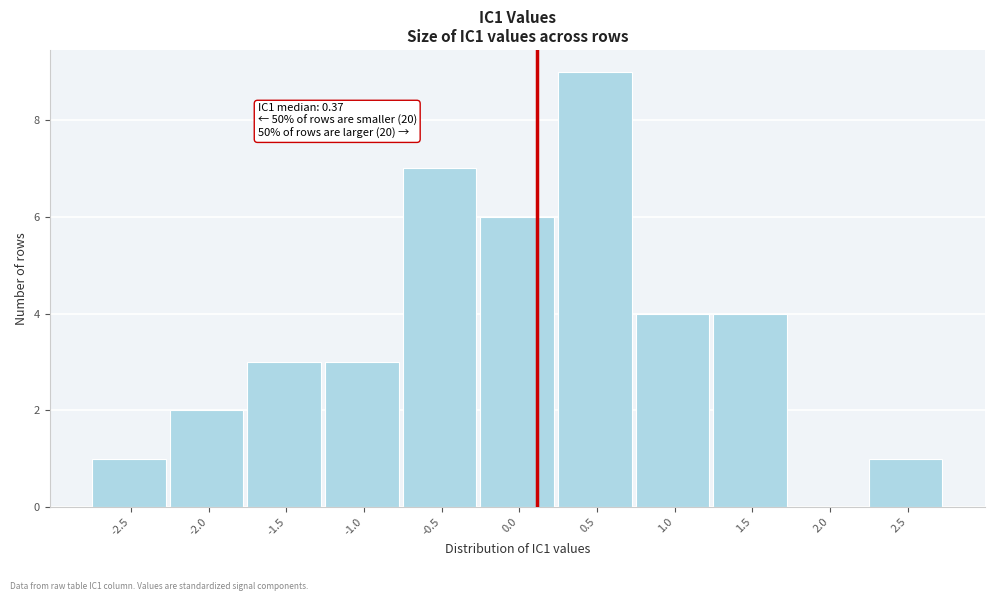

Reading right to left, what are all the values shown in this chart?

2.5=1	2.0=0	1.5=4	1.0=4	0.5=9	0.0=6	-0.5=7	-1.0=3	-1.5=3	-2.0=2	-2.5=1